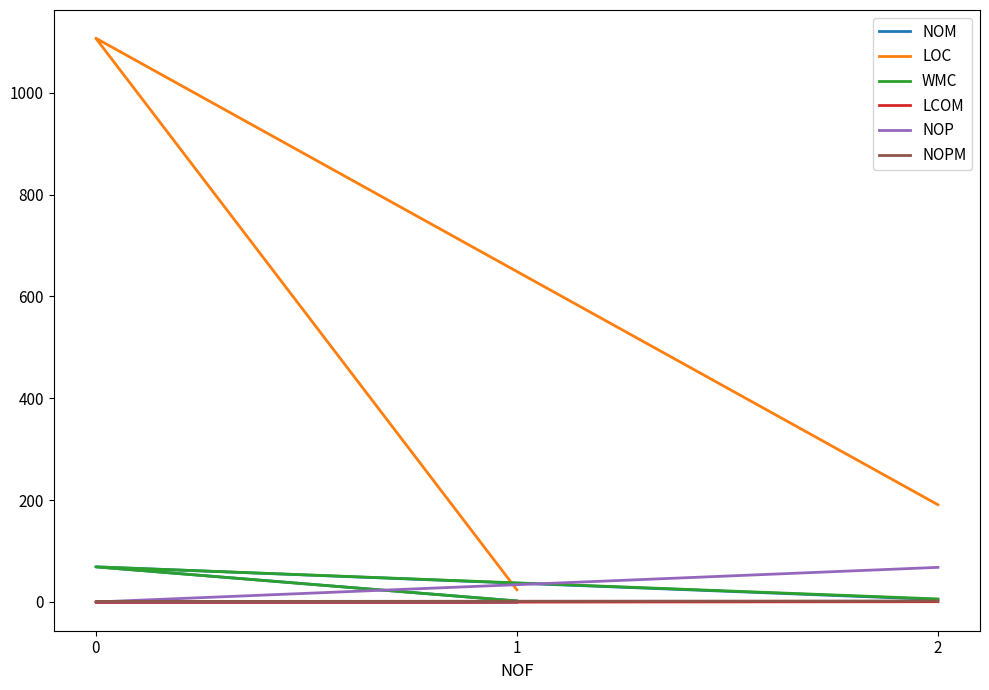

Reading left to right, list all the values displayed in this chart.

NOM: 5.0	69.0	2.0
LOC: 191.0	1107.0	24.0
WMC: 6.0	69.0	2.0
LCOM: 0.6	-1.0	0.0
NOP: 68.0	0.0	0.0
NOPM: 2.0	1.0	1.0